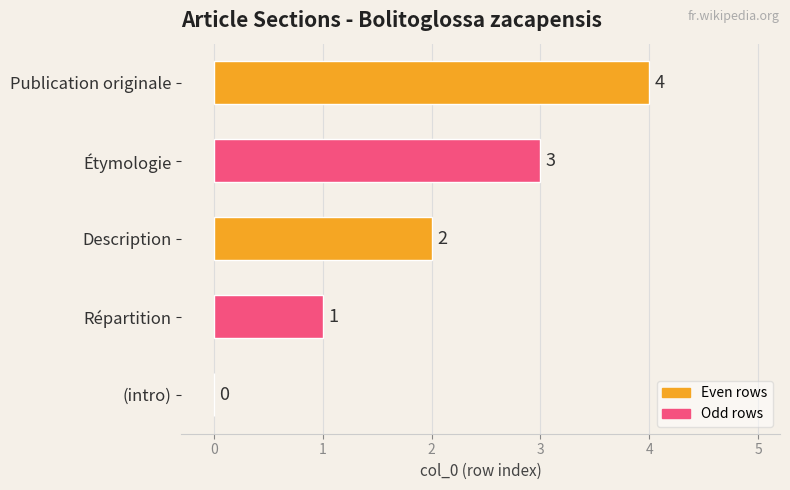

Are the bars horizontal?

Yes